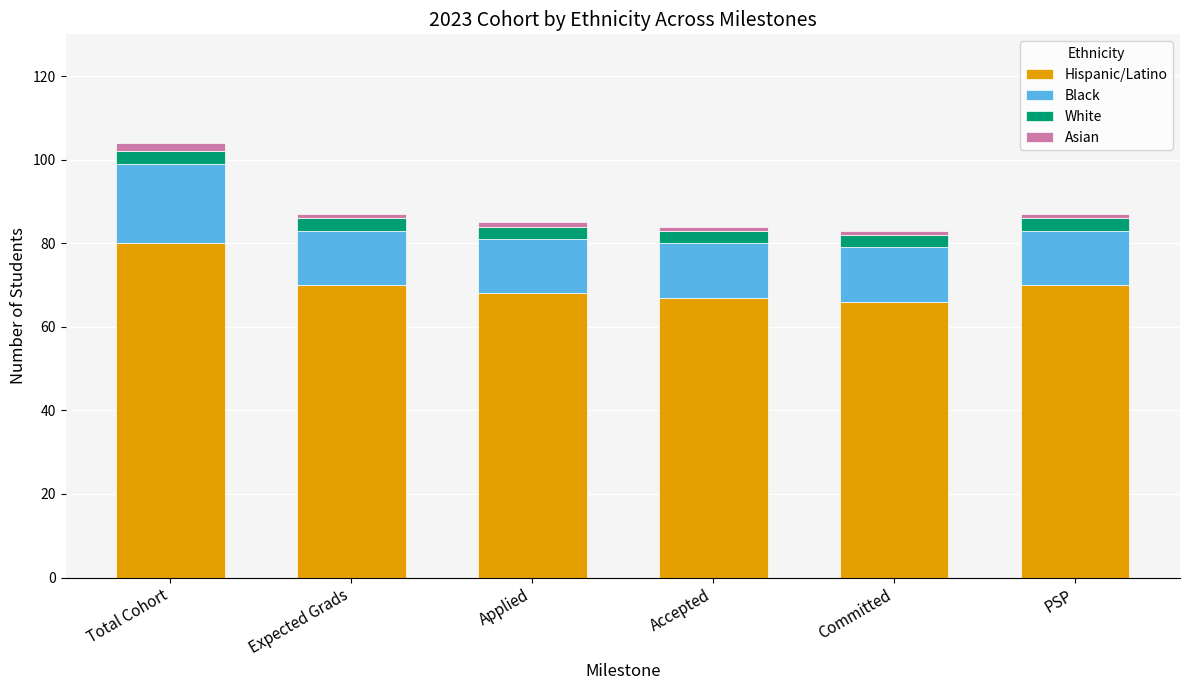

What is the total value across all series at Expected Grads?

87